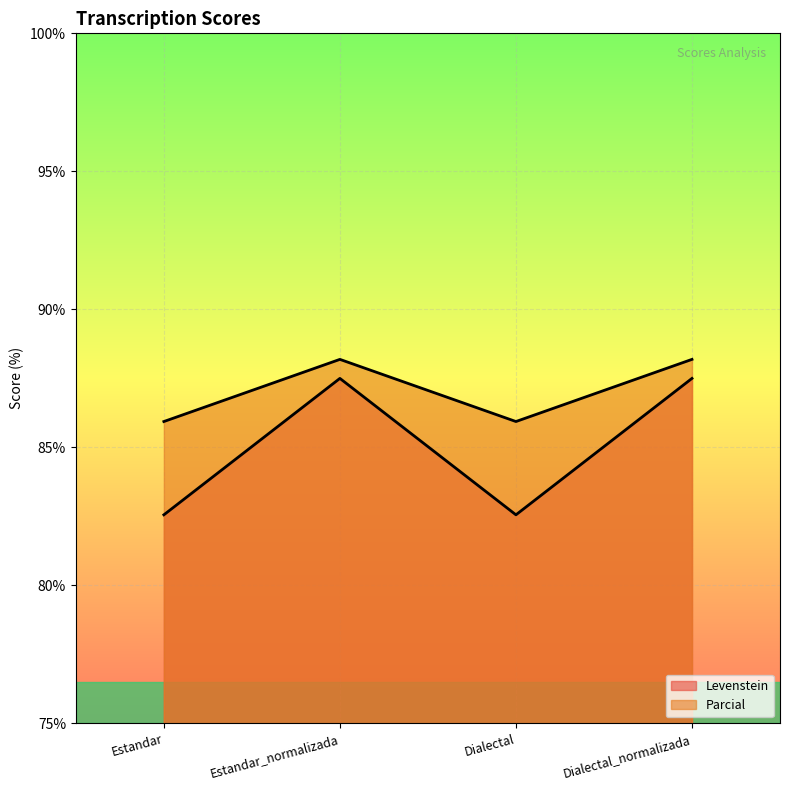

Reading left to right, list all the values displayed in this chart.

Levenstein: Estandar=85.9	Estandar_normalizada=88.2	Dialectal=85.9	Dialectal_normalizada=88.2
Parcial: Estandar=82.6	Estandar_normalizada=87.5	Dialectal=82.6	Dialectal_normalizada=87.5